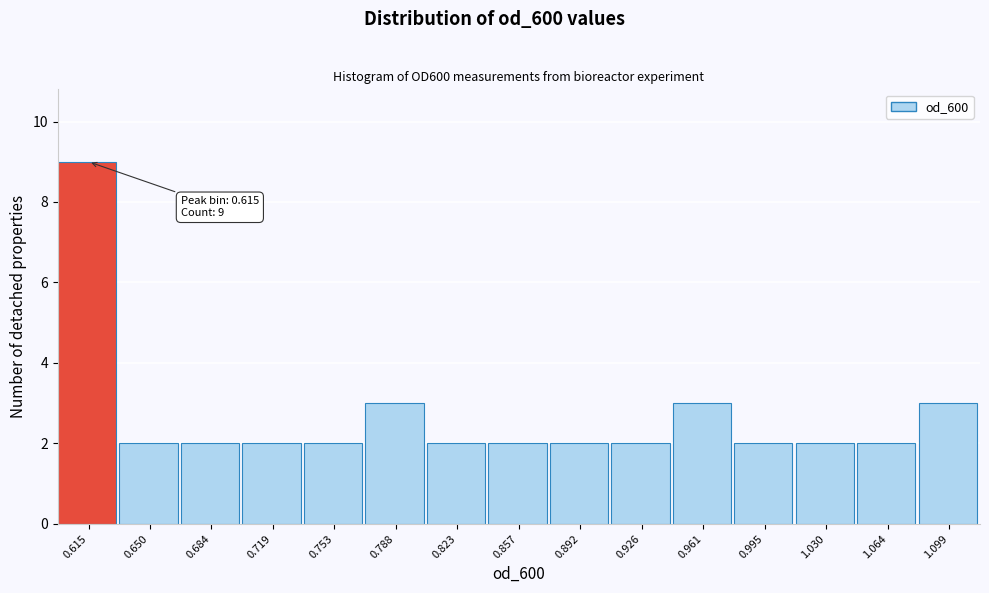

Which range on the x-axis has the tallest bar?

0.600 to 0.635